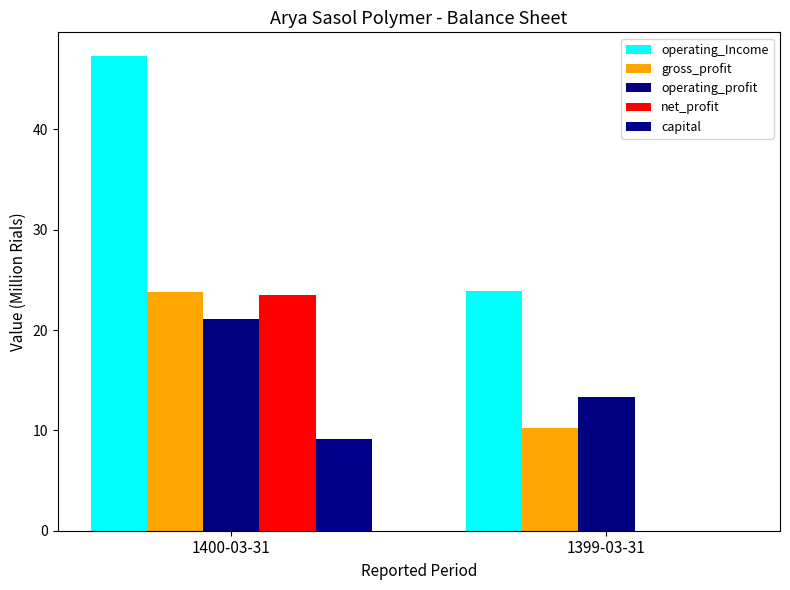

Reading left to right, extract all data points from this chart.

operating_Income: 1400-03-31=47.3	1399-03-31=23.9
gross_profit: 1400-03-31=23.8	1399-03-31=10.2
operating_profit: 1400-03-31=21.1	1399-03-31=13.3
net_profit: 1400-03-31=23.5	1399-03-31=0.0
capital: 1400-03-31=9.2	1399-03-31=0.0